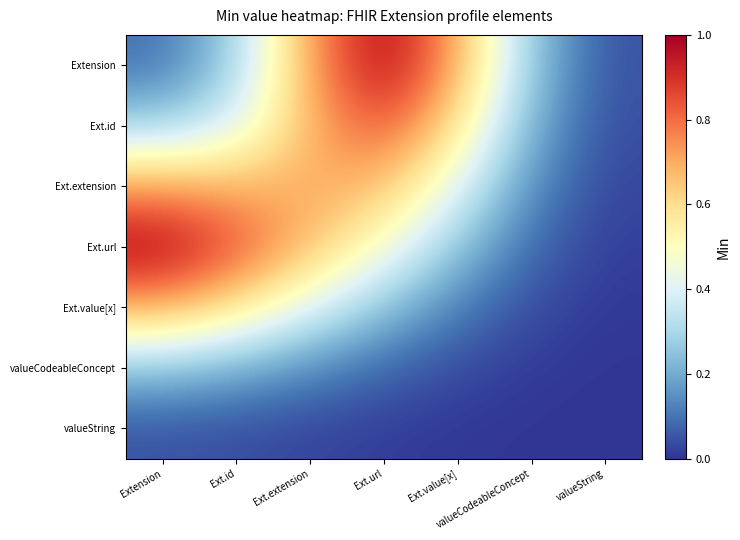

List the series in order of their peak value, lowest first.

valueString, valueCodeableConcept, Ext.value[x], Ext.extension, Ext.id, Ext.url, Extension